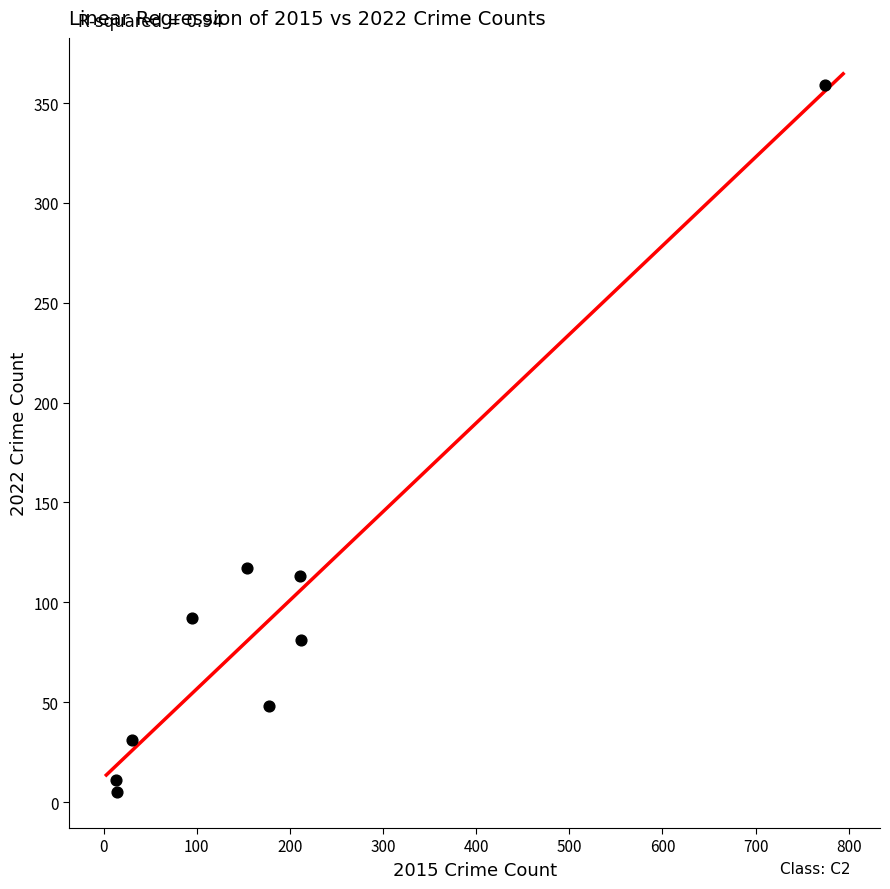

What is the average Y value?

95